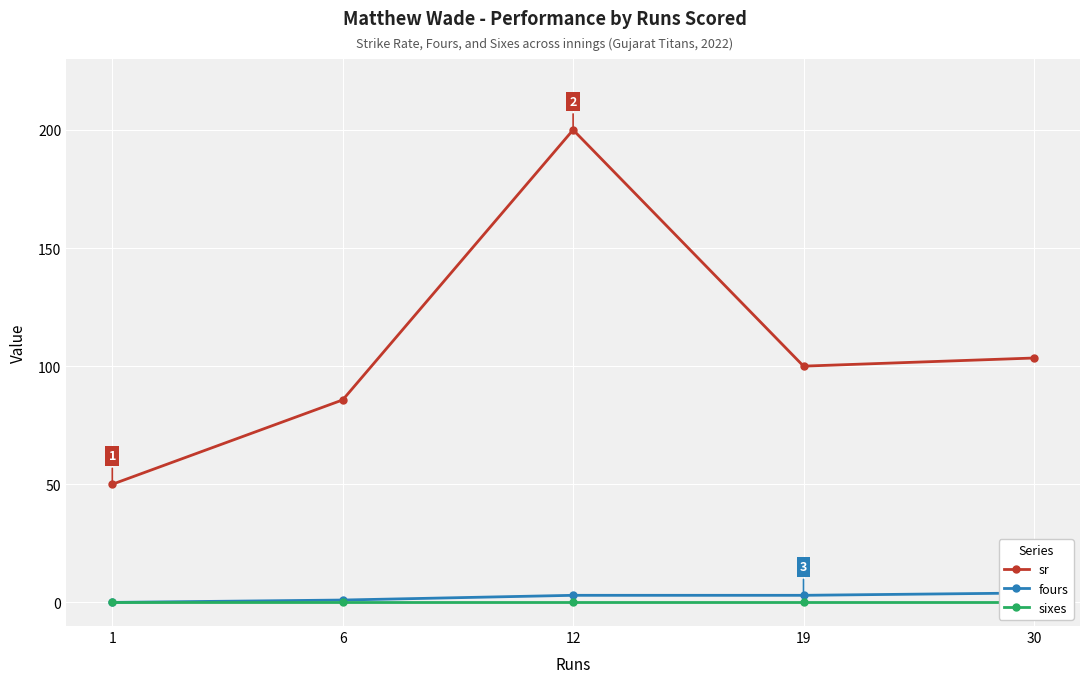

Which series has the largest total across all categories?

sr